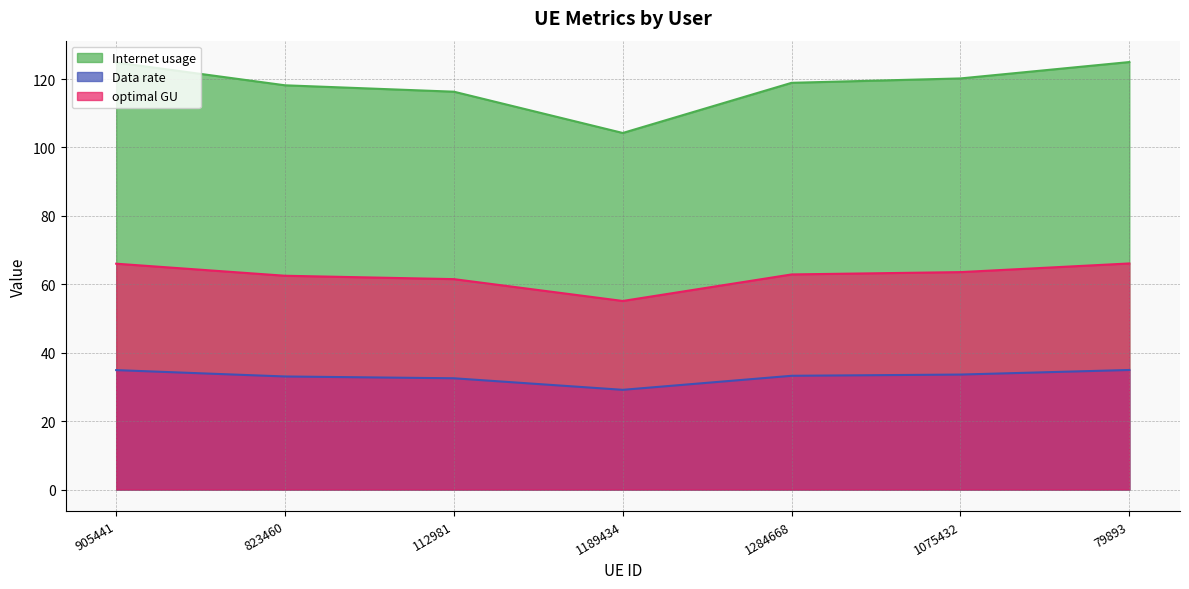

What is the difference between the maximum and minimum values in the optimal GU series?

11.0